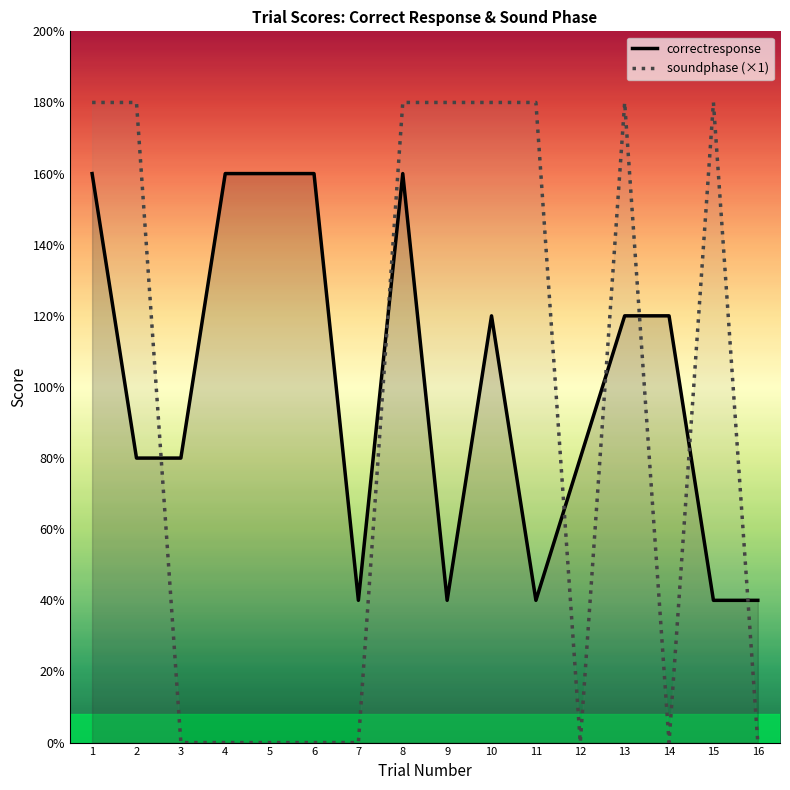

The soundphase series shows 88 at 14. True or false?

False